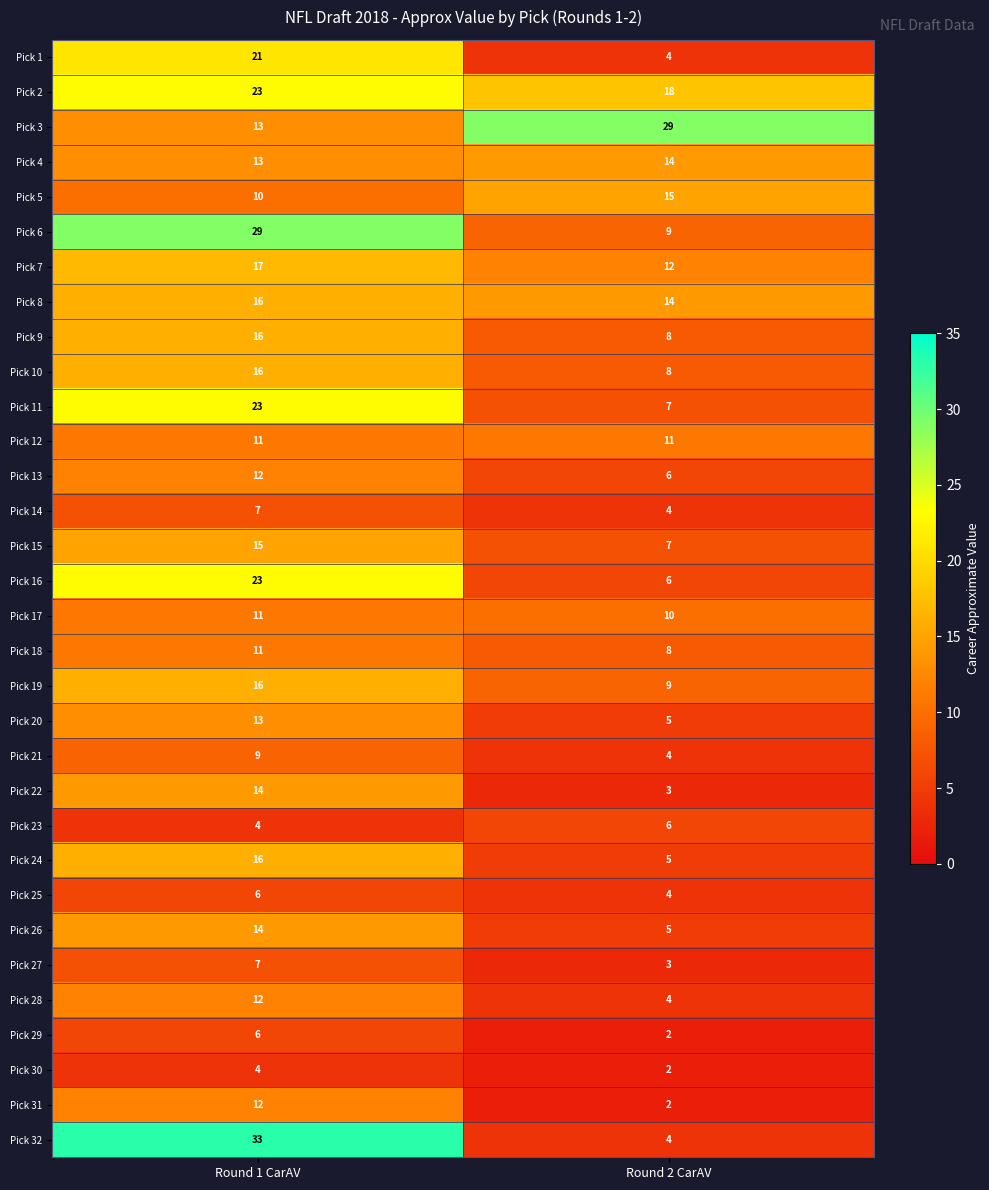

At which label does Pick 20 reach its peak?

Round 1 CarAV